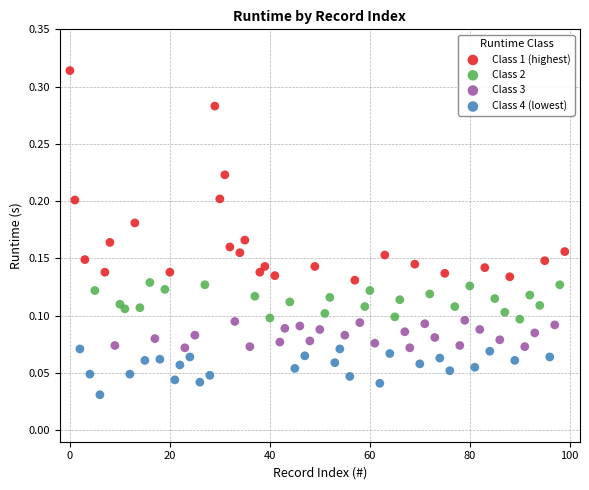

What are all the series names shown in the legend?

Class 1 (highest), Class 2, Class 3, Class 4 (lowest)